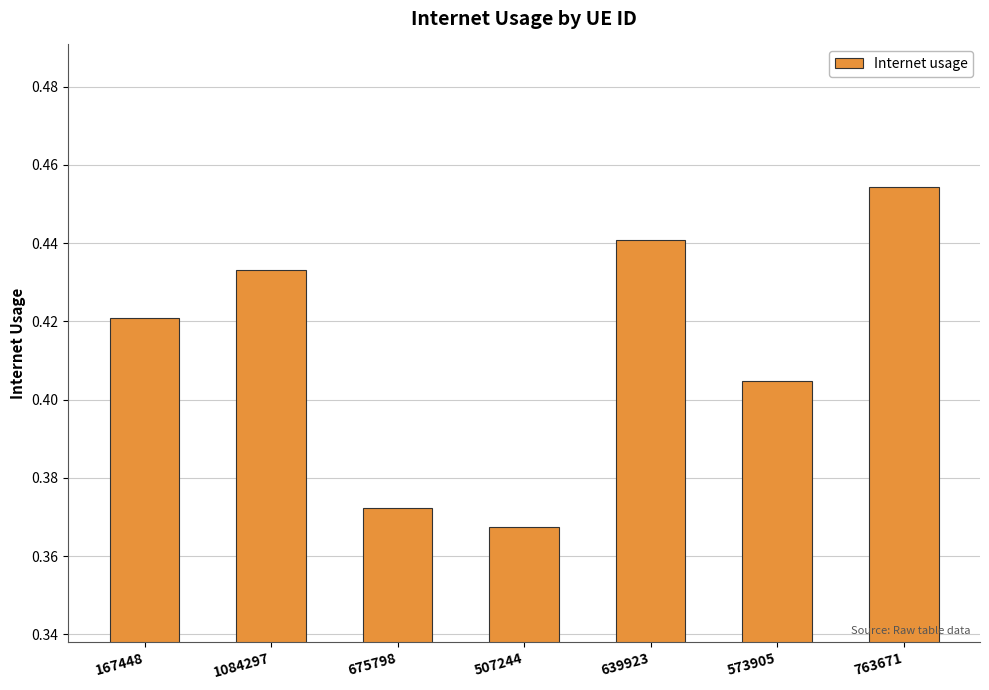

What is the change in value from 507244 to 763671?

+0.1